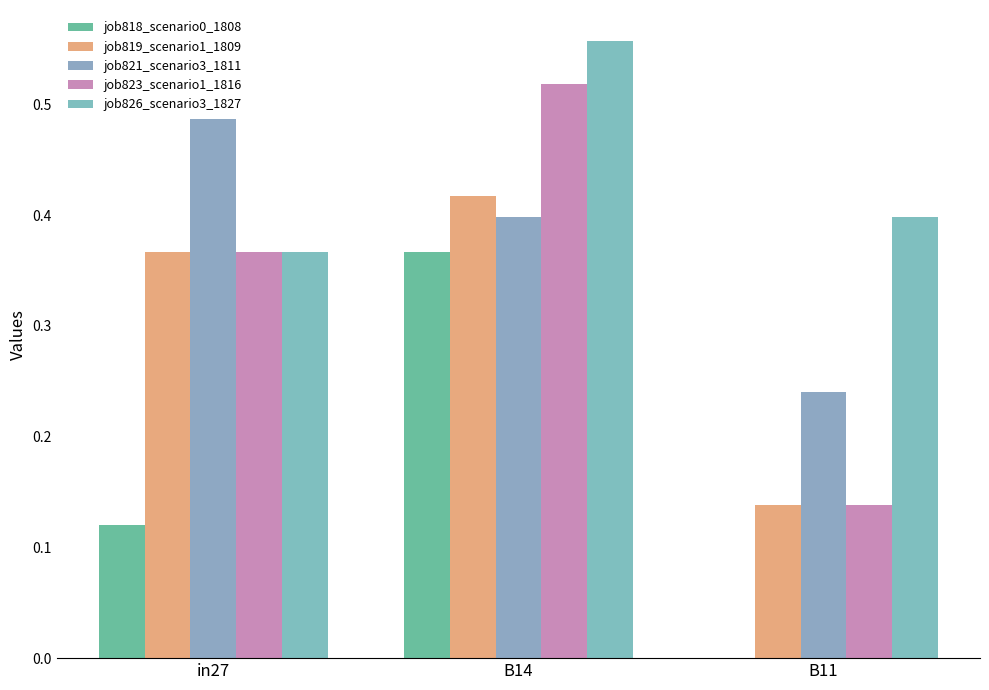

What position from the left is B14?

2